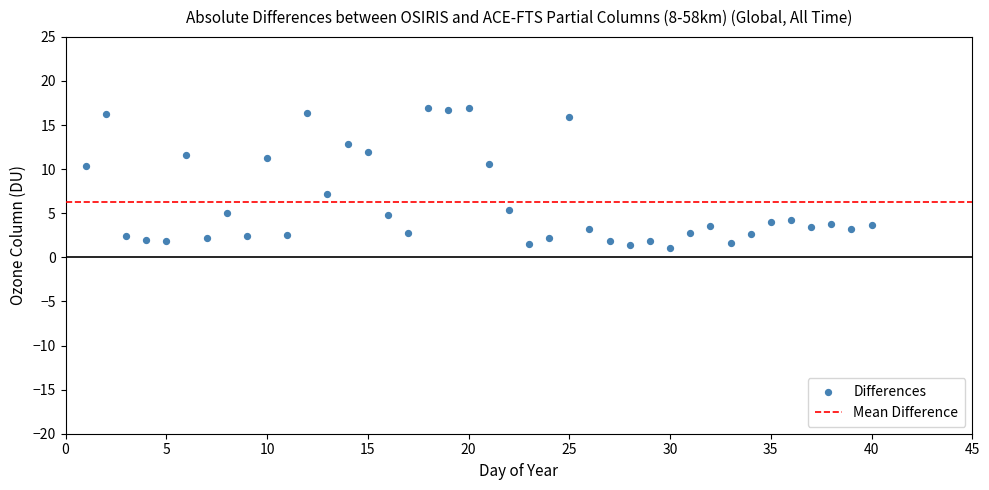

What is the range of Y values (max minus min)?

15.9